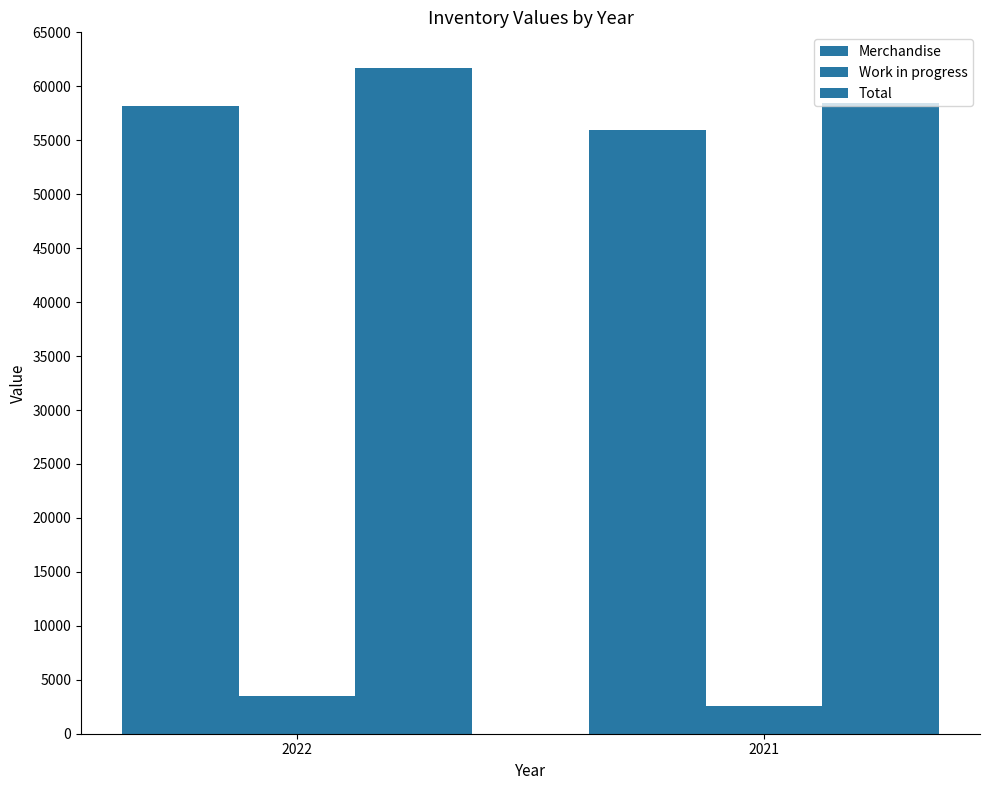

Count the number of data series in this chart.

3